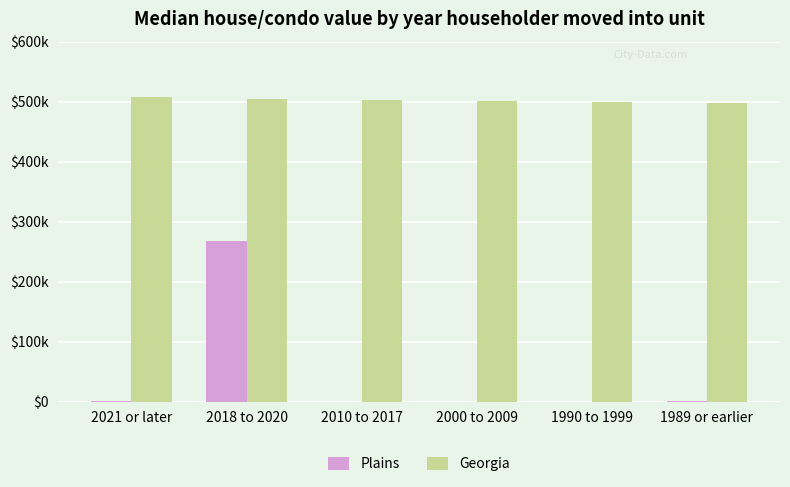

What is the label of the 2nd bar from the left?

2018 to 2020